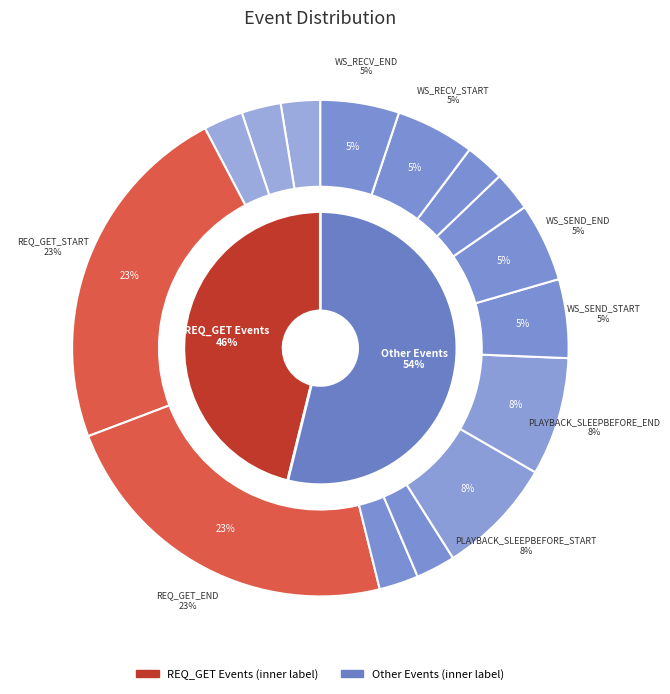

To the nearest percent, what percentage of the pie is PLAYBACK_SLEEPBEFORE_START?

8%